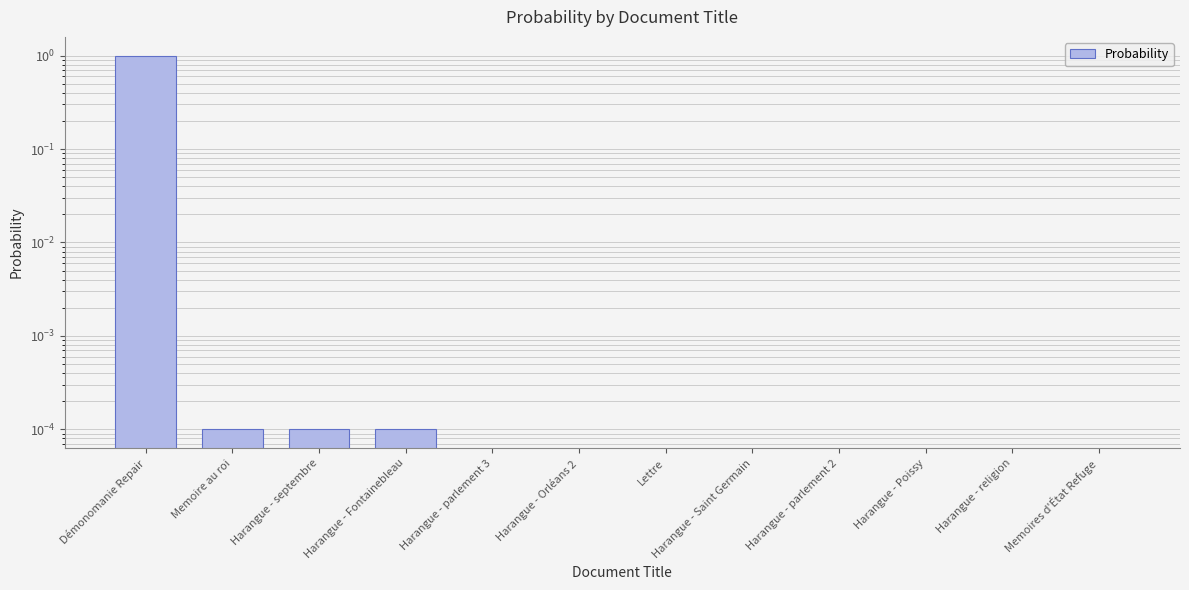

The value at Memoire au roi is 0.0. True or false?

False